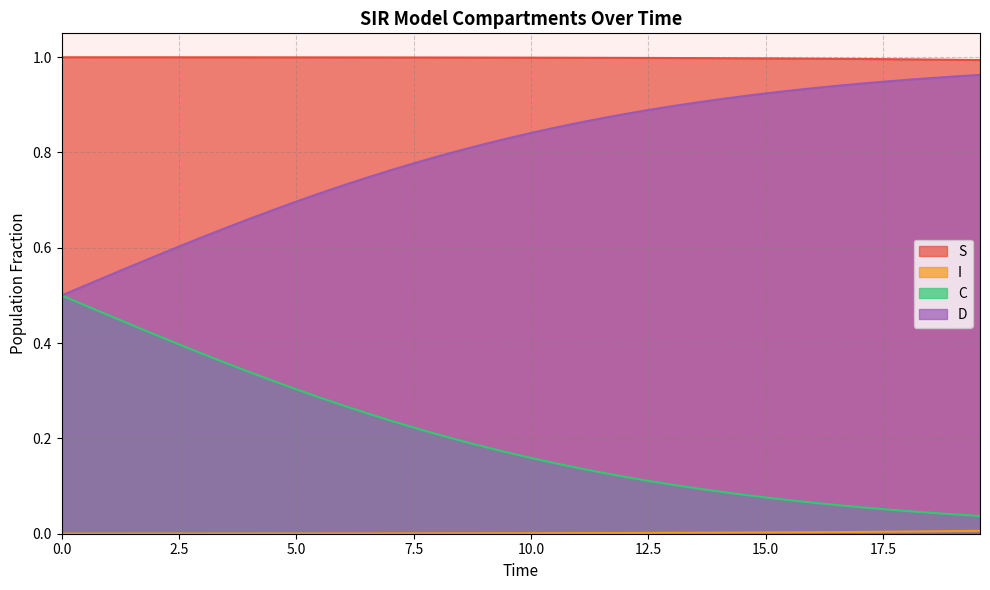

Which series has the widest spread of values?

C